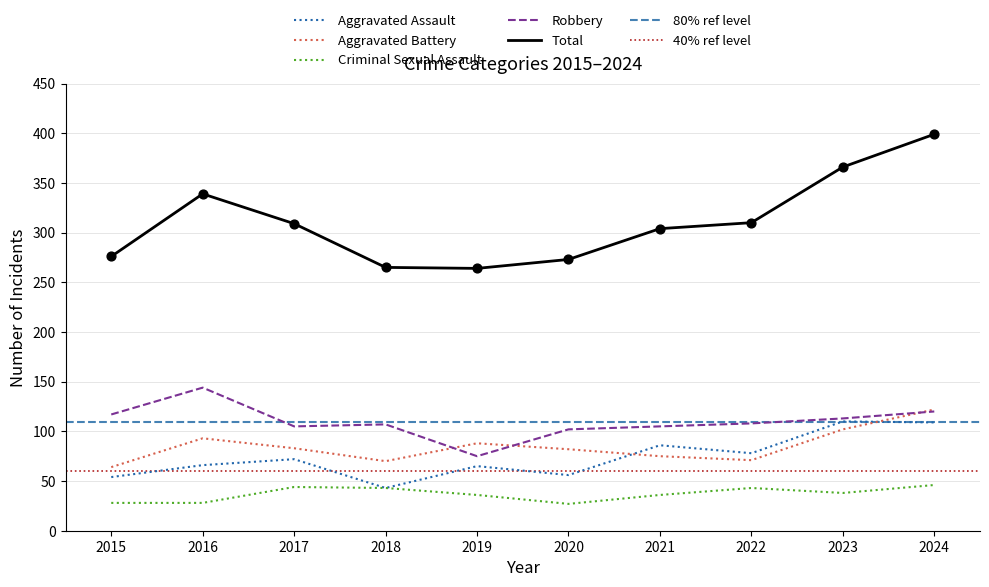

What is the total value across all series at 2019?

528